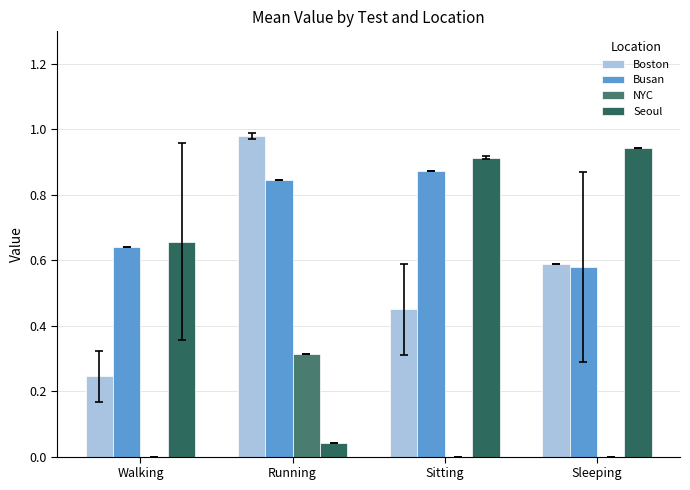

Reading right to left, extract all data points from this chart.

Boston: 0.6	0.5	1.0	0.2
Busan: 0.6	0.9	0.8	0.6
NYC: 0.0	0.0	0.3	0.0
Seoul: 0.9	0.9	0.0	0.7